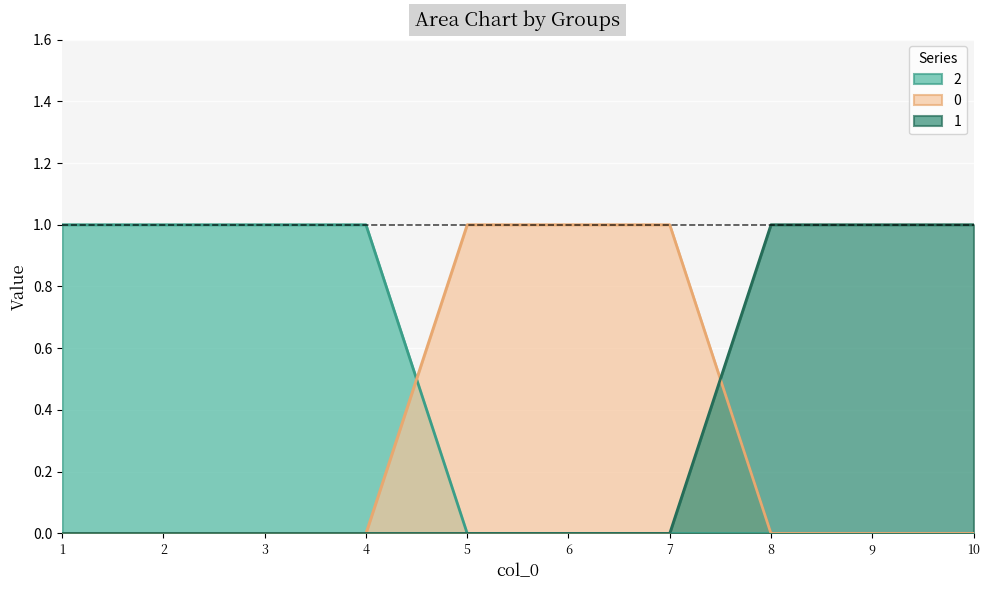

Reading left to right, extract all data points from this chart.

0: 1=0	2=0	3=0	4=0	5=1	6=1	7=1	8=0	9=0	10=0
1: 1=0	2=0	3=0	4=0	5=0	6=0	7=0	8=1	9=1	10=1
2: 1=1	2=1	3=1	4=1	5=0	6=0	7=0	8=0	9=0	10=0